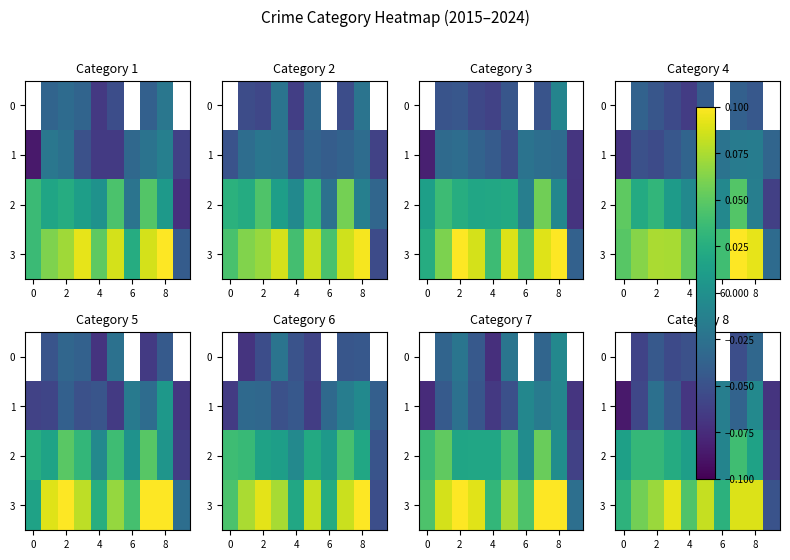

How many values in 0 are below zero?

7